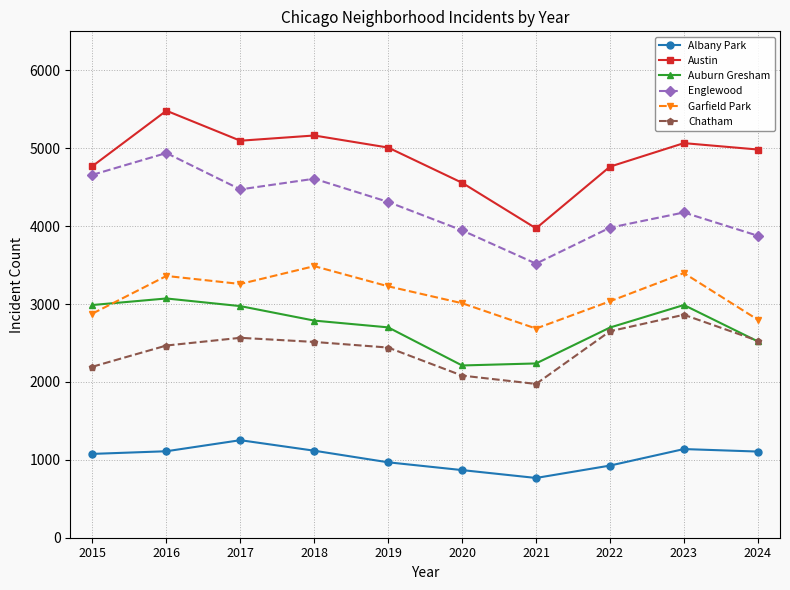

Which series changed the most between 2018 and 2024?

Englewood